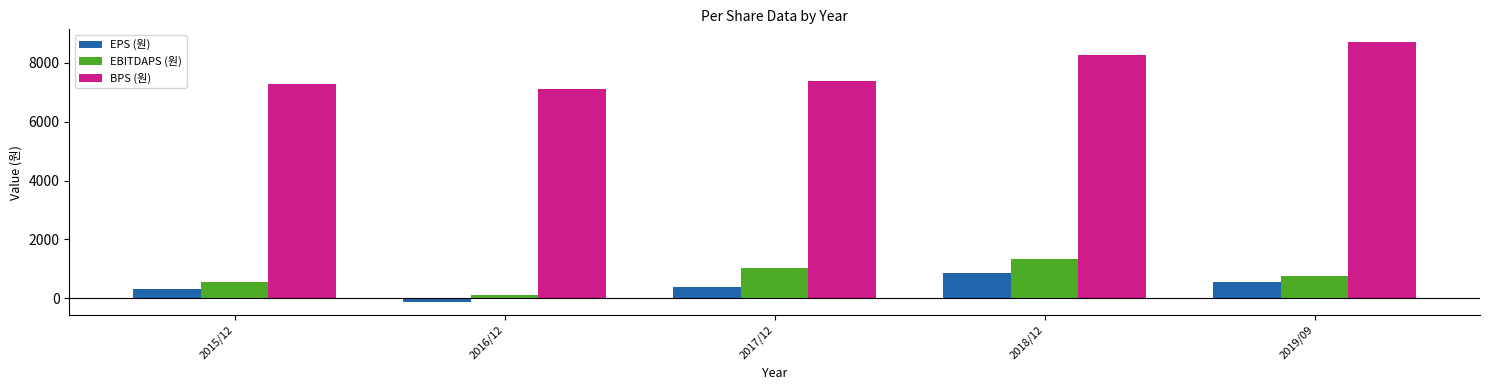

What is the label of the 4th bar from the left?

2018/12